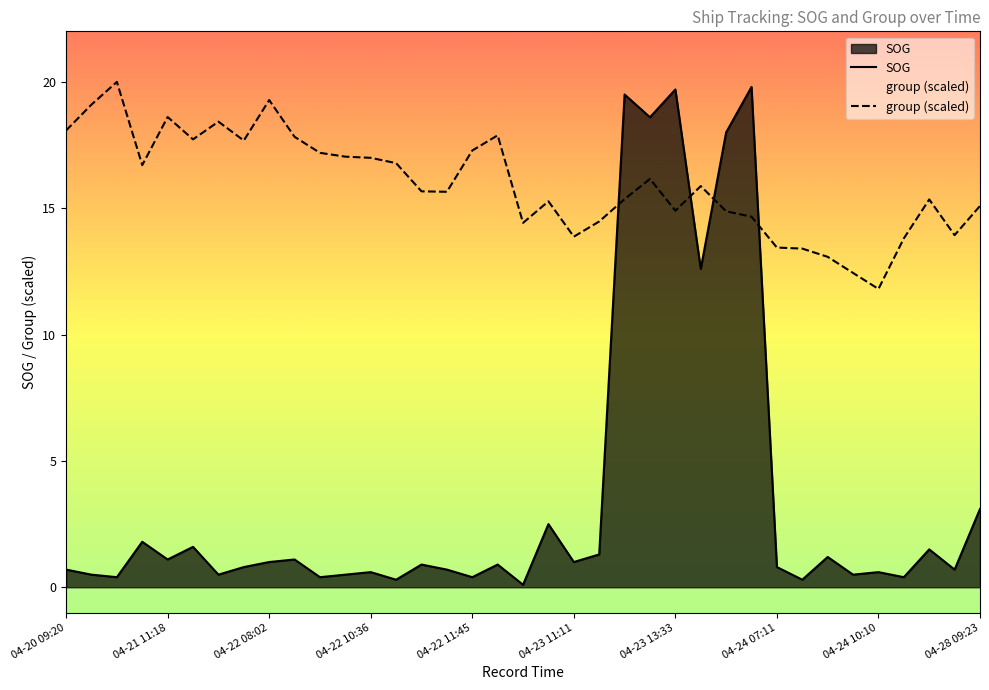

What is the greatest value displayed?

20.0